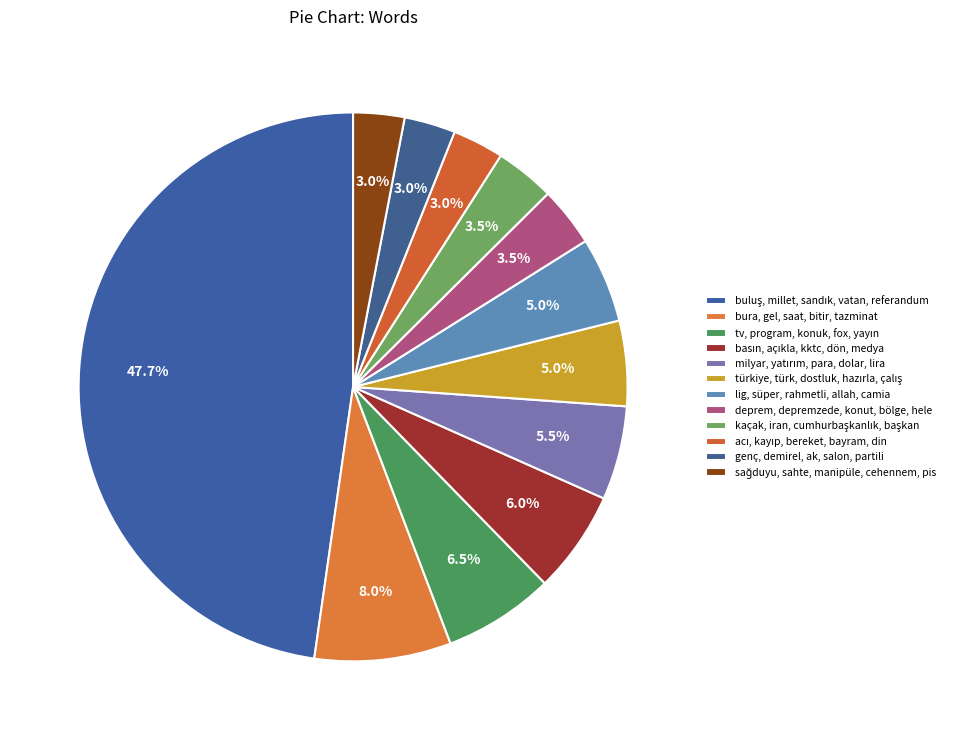

Is basın, açıkla, kktc, dön, medya the majority of the pie?

No